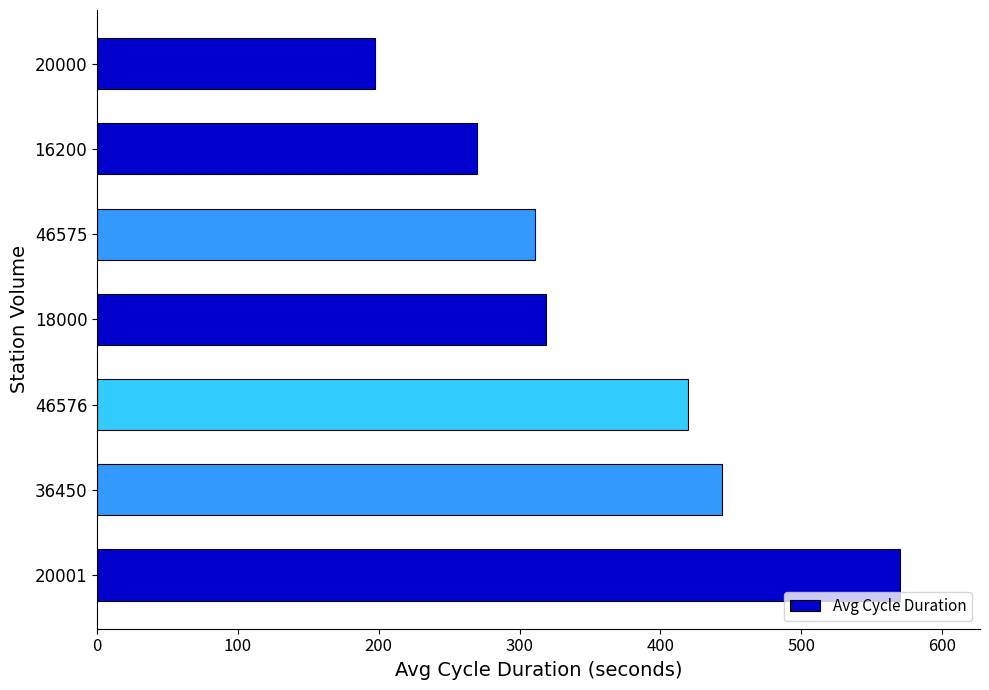

What is the sum of all values?

2530.7